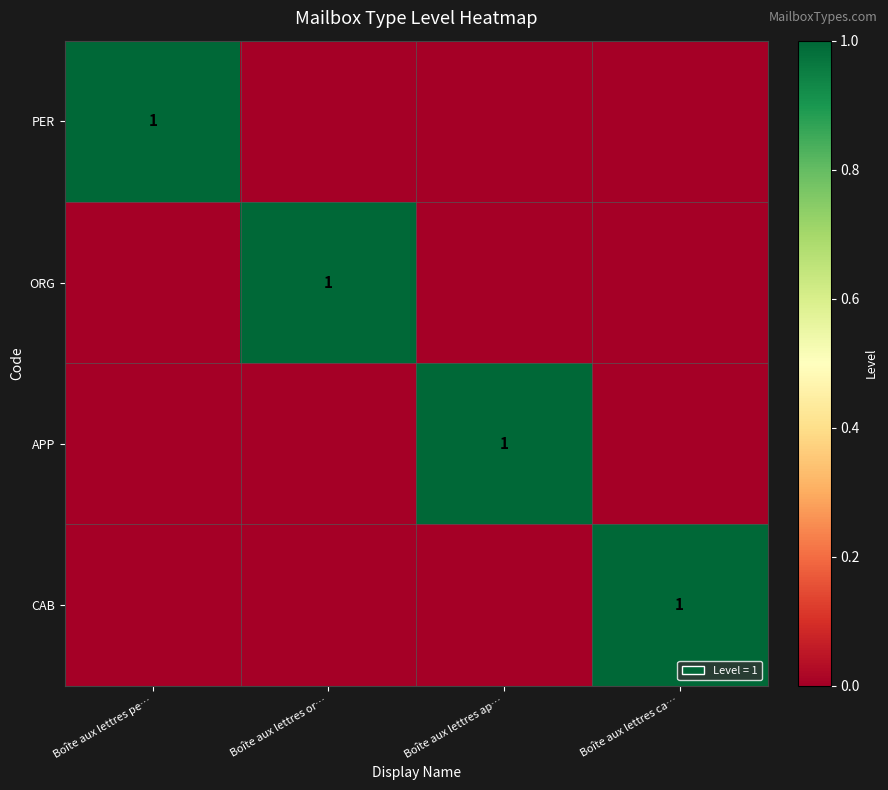

The value of APP at Boîte aux lettres pe… is 1. True or false?

False